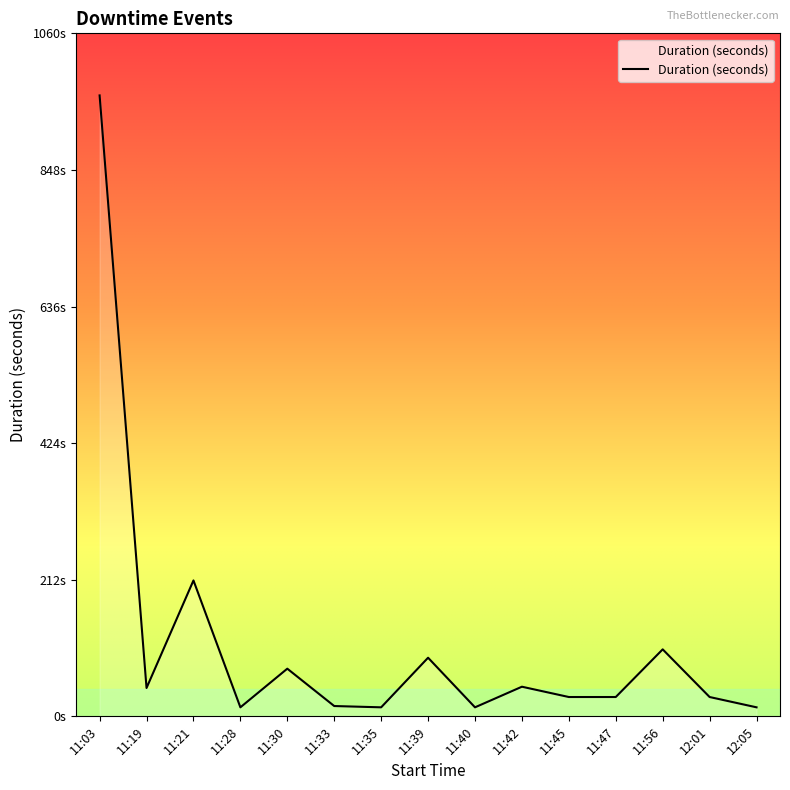

What is the change in value from 11:30 to 11:45?

-44